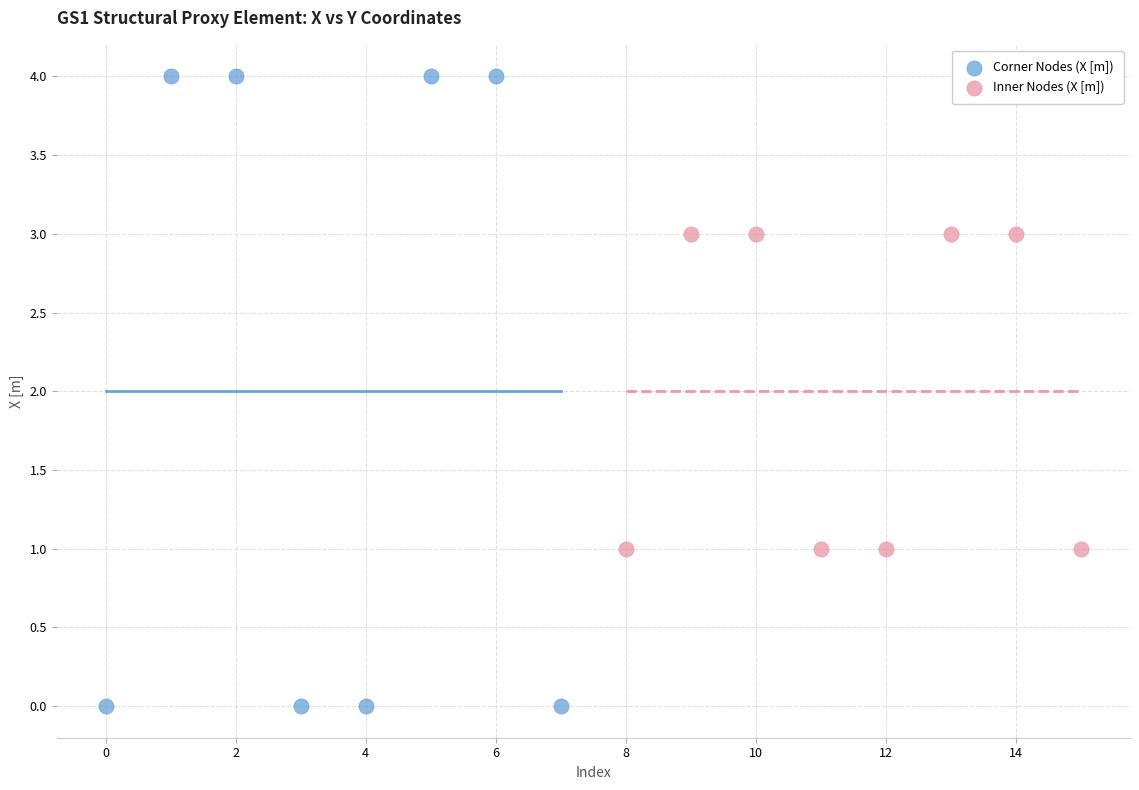

Which series contains the lowest Y value?

Corner Nodes (X [m])